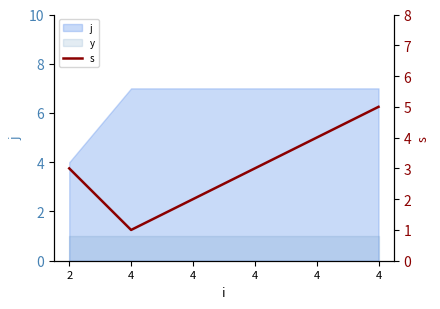

Between 4 and 4, which is larger?

4